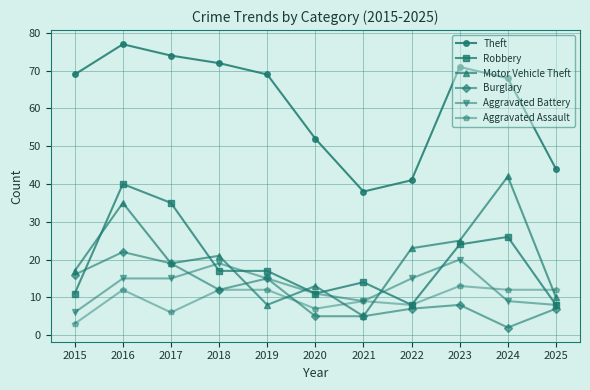

Is it true that Aggravated Battery equals 15 at 2022?

True